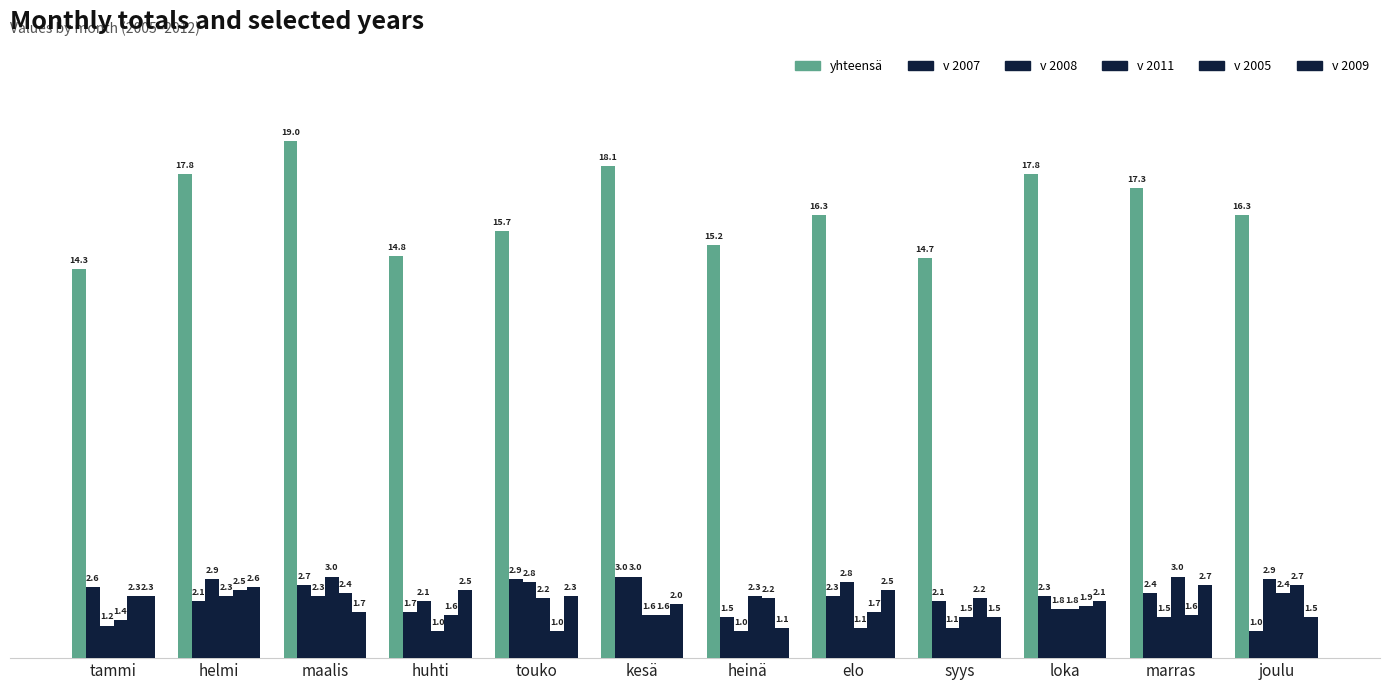

Where is v 2011 nearest to the value 2?

loka